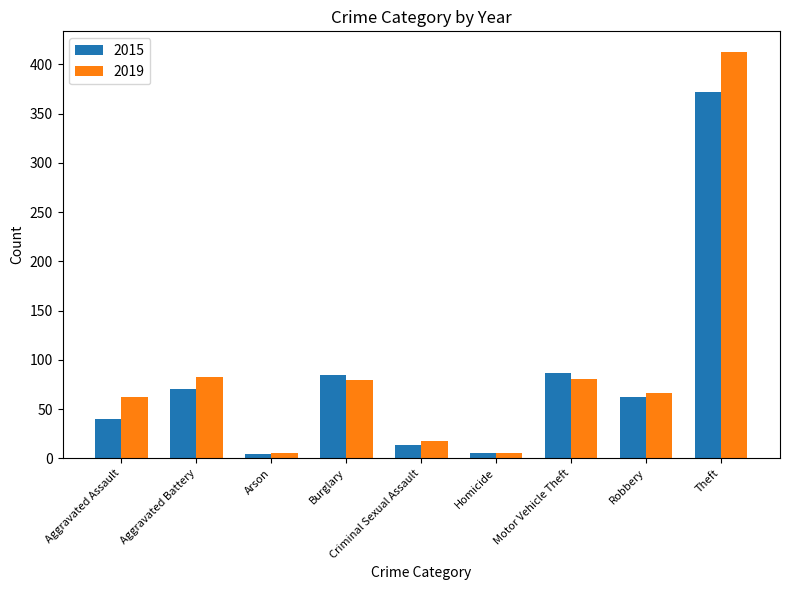

At how many categories does at least one series exceed 281?

1